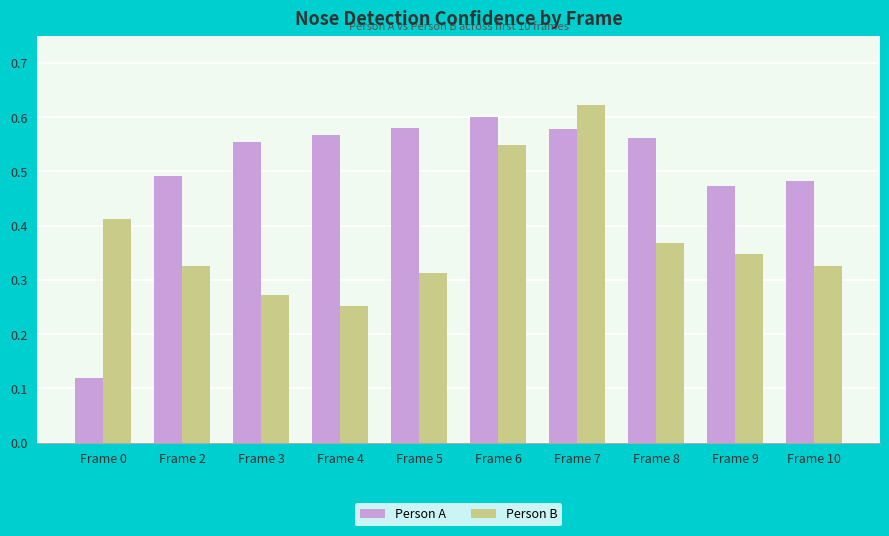

Rank the series by their average value, from highest to lowest.

Person A, Person B